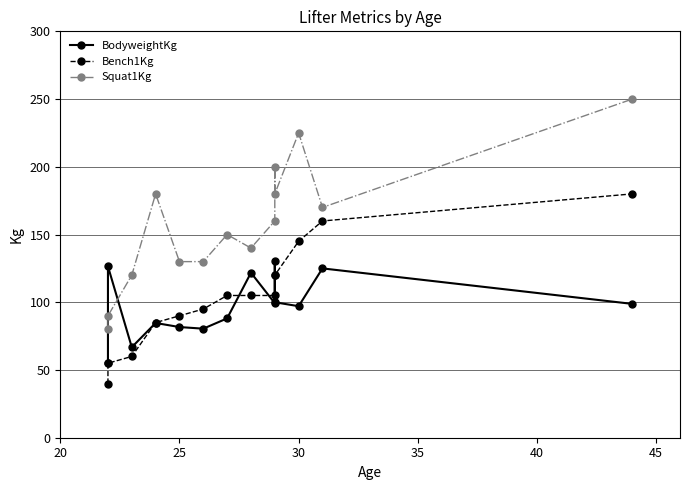

What is the sum of all BodyweightKg values?

1355.5